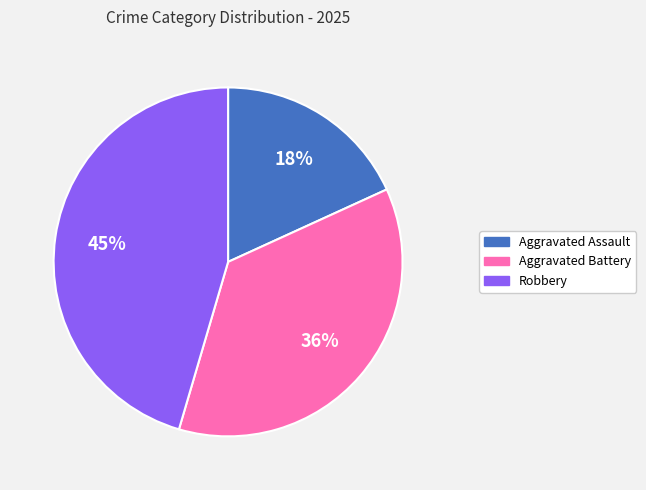

Count the number of slices in the pie.

3